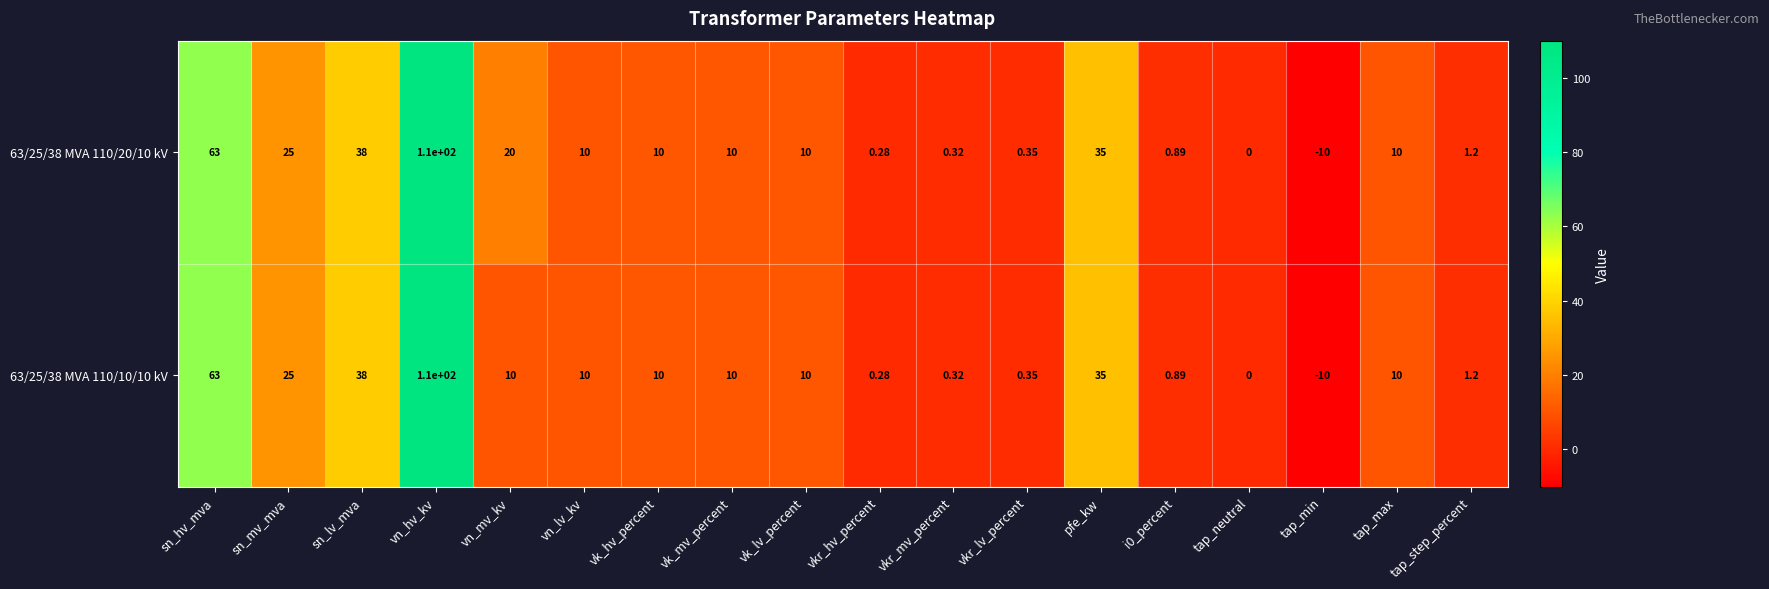

At which category does the chart reach its minimum across all series?

tap_min